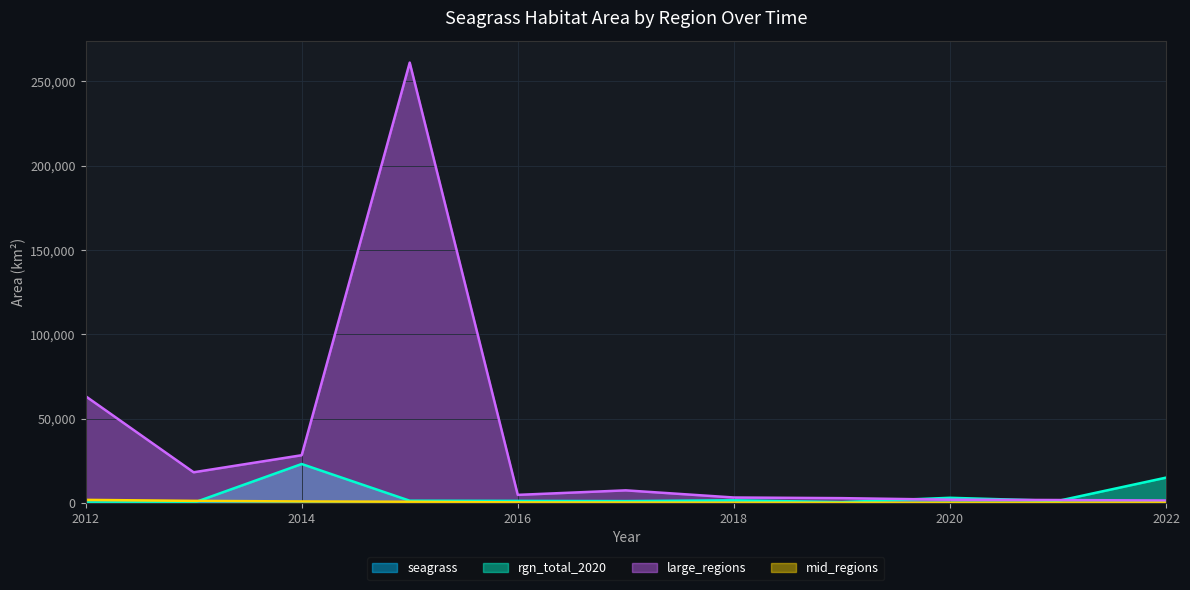

What is the spread (max minus min) of values at 2020?

2936.2